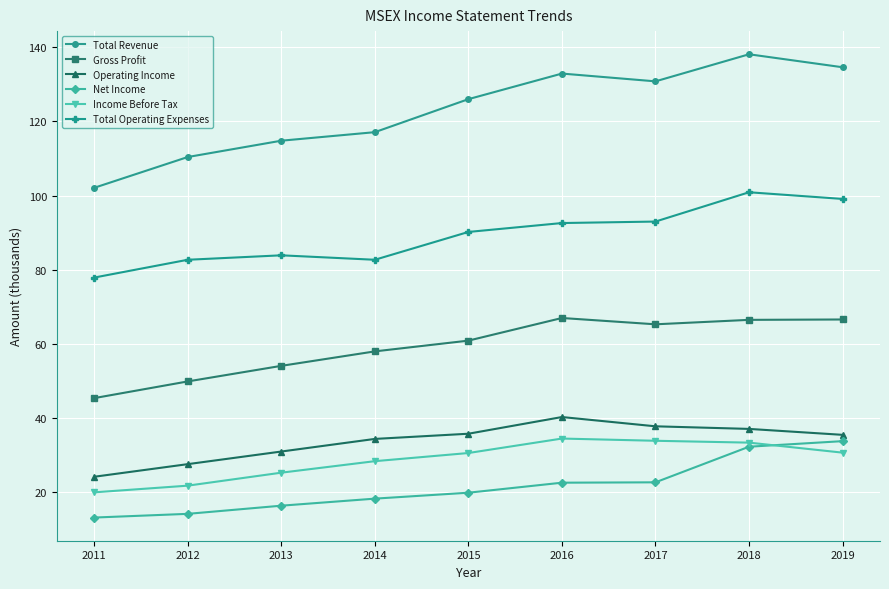

Where is the first local maximum for Operating Income?

2016